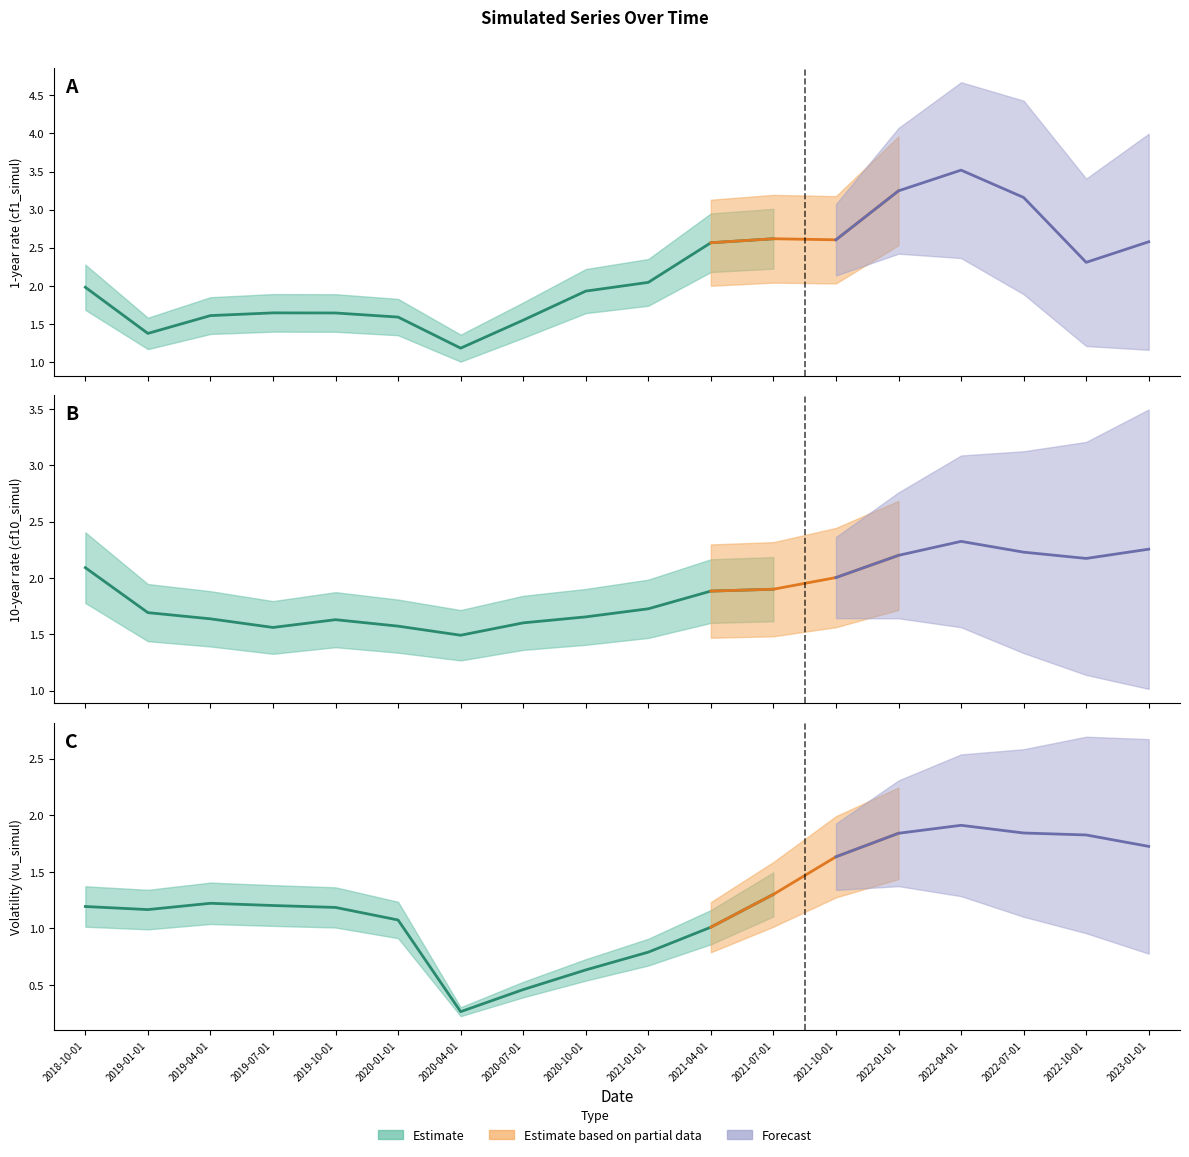

At which category is the sum across all series the highest?

2022-04-01